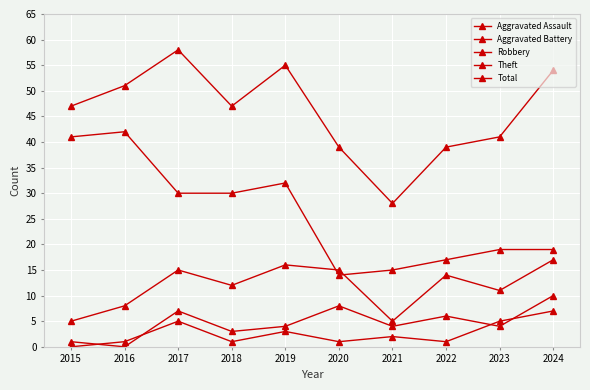

List the series in order of their peak value, highest first.

Total, Theft, Robbery, Aggravated Battery, Aggravated Assault